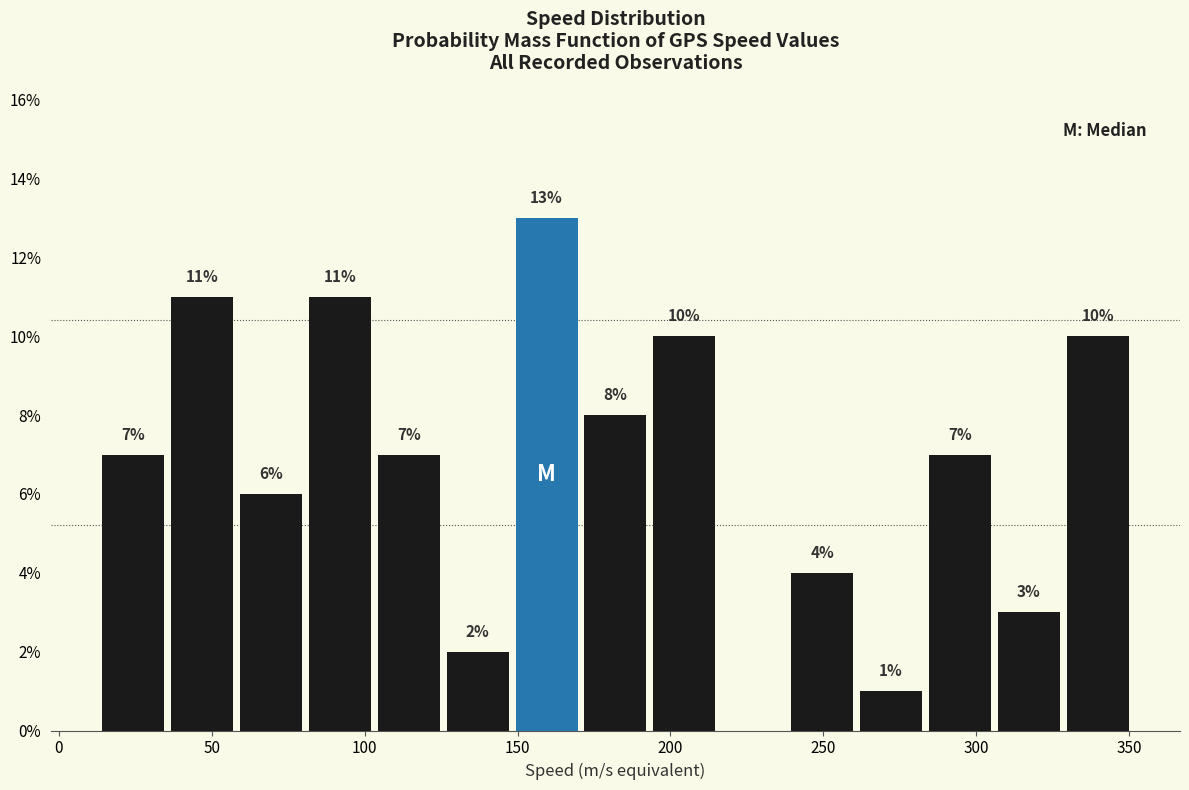

Over which range of the x-axis is the bar tallest?

150 to 170